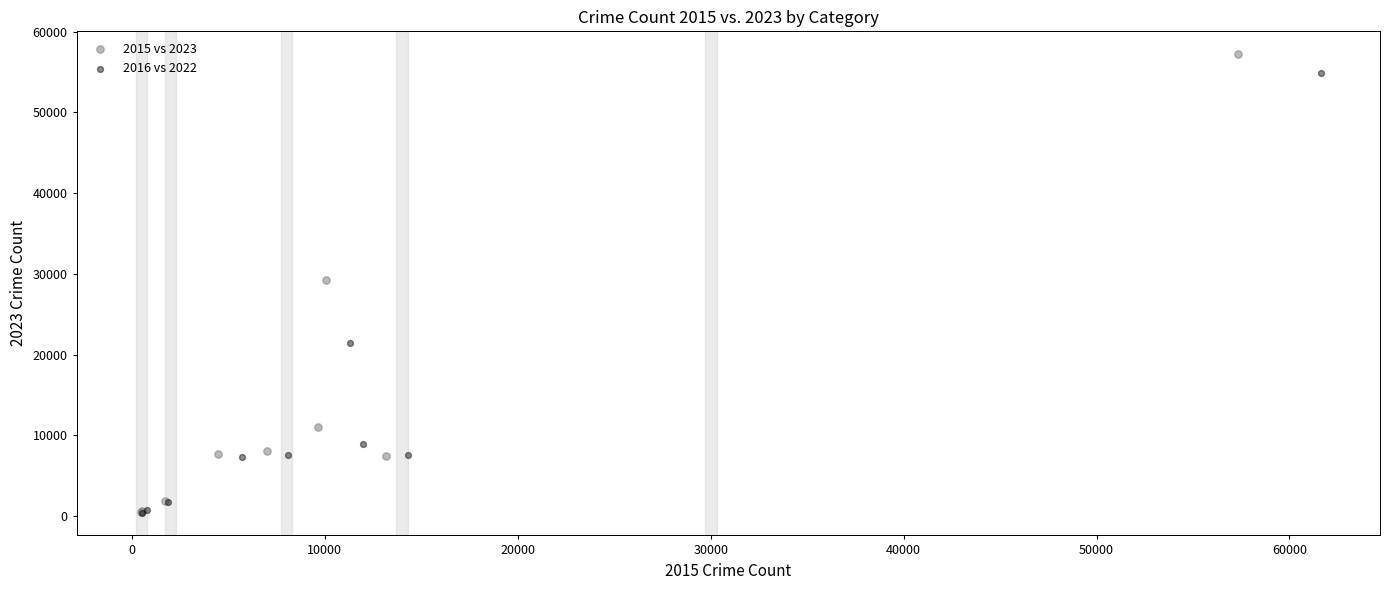

Which series has the widest spread of Y values?

2015 vs 2023